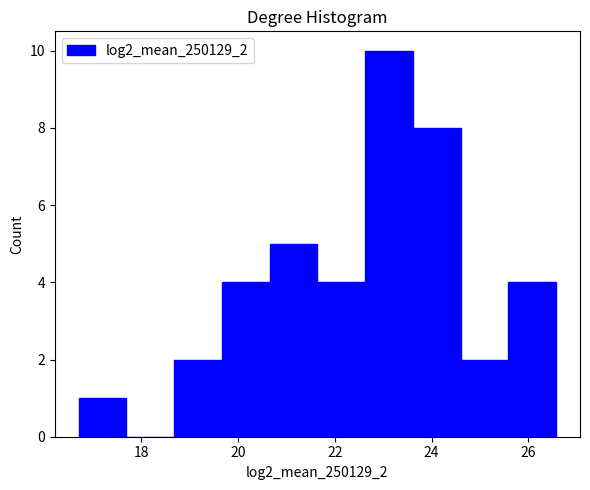

Reading left to right, list every bar in this chart as the range it spans on the x-axis followed by its height. Neither the bar edges nor the heights are printed on the chart, so give them approximately, as read against the axes.

16.8 to 17.6: 1
17.6 to 18.6: 0
18.6 to 19.6: 2
19.6 to 20.6: 4
20.6 to 21.6: 5
21.6 to 22.6: 4
22.6 to 23.6: 10
23.6 to 24.6: 8
24.6 to 25.6: 2
25.6 to 26.6: 4